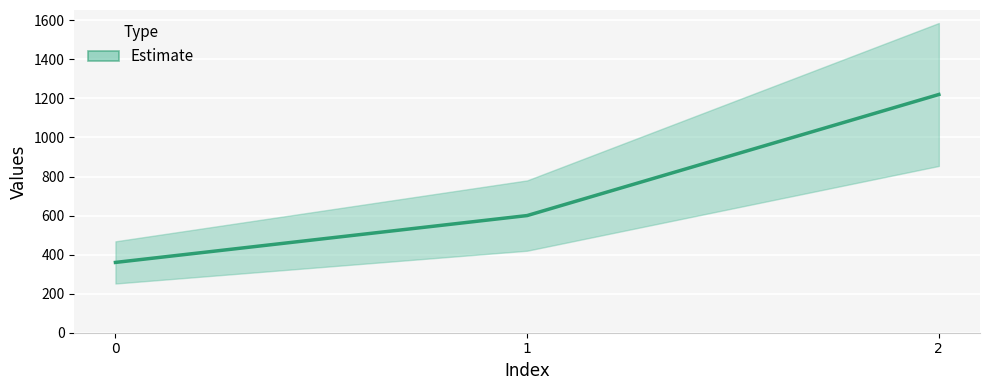

What is the difference between the values at 0 and 2?

860